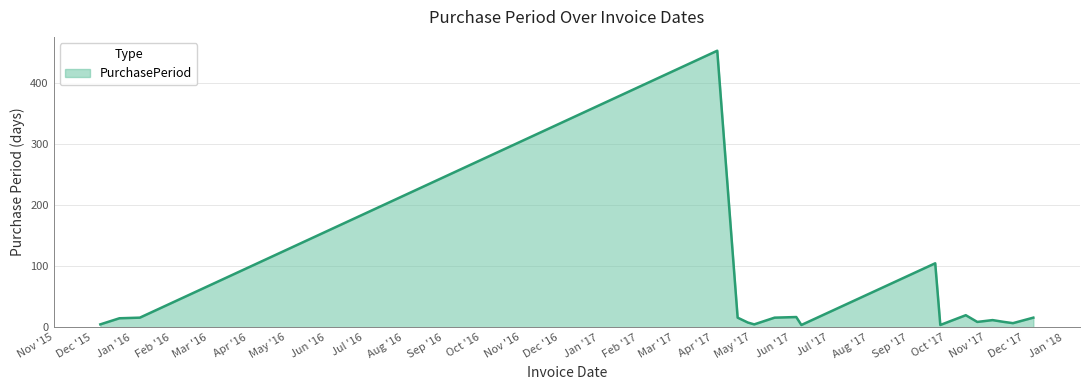

What is the greatest value displayed?

453